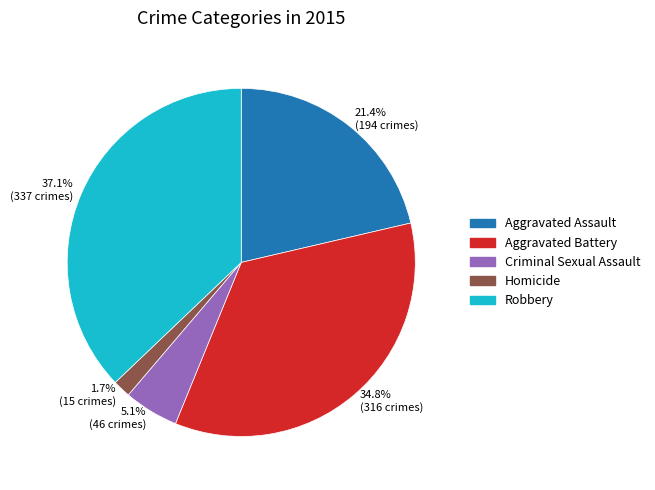

Is there a majority slice in this chart?

No